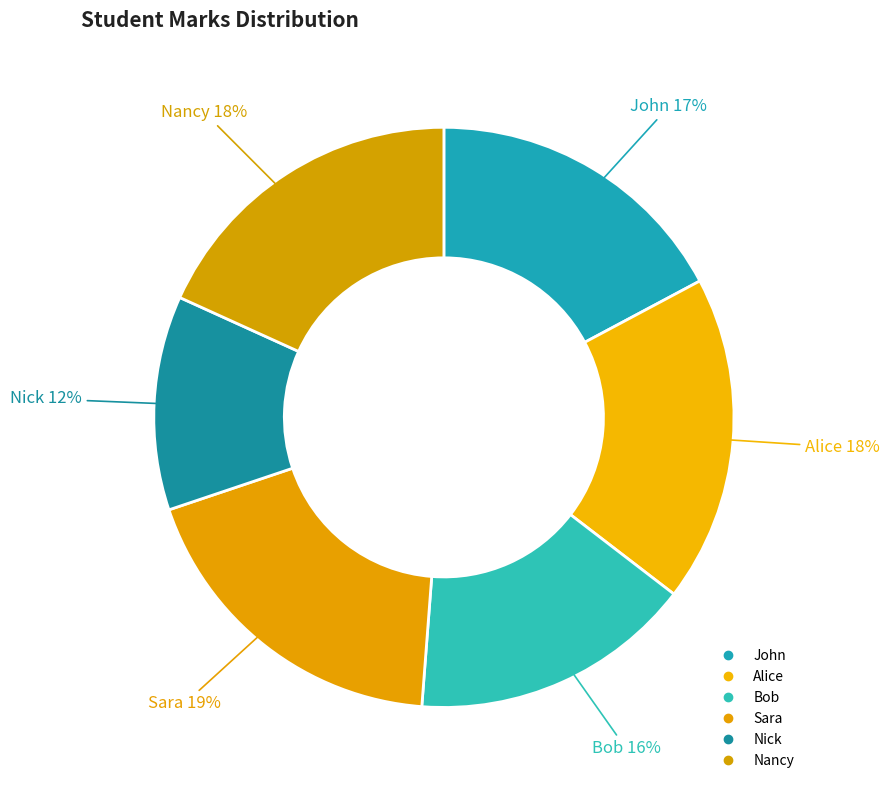

To the nearest percent, what is the difference between the Sara and Bob slice percentages?

3%